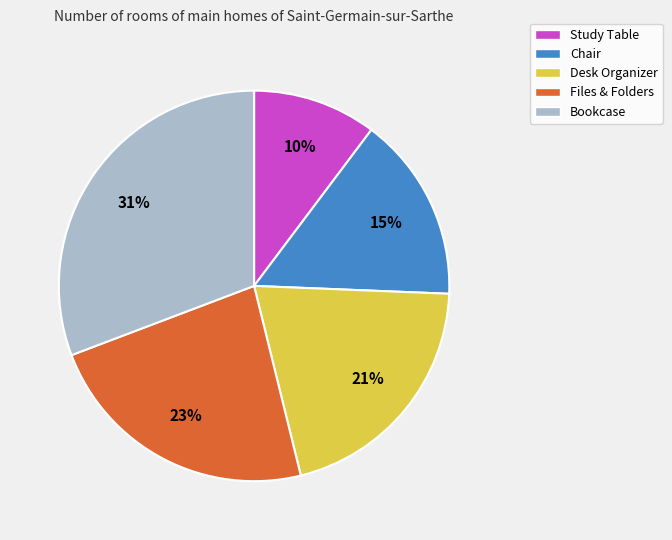

Rank the categories by value from lowest to highest.

Study Table, Chair, Desk Organizer, Files & Folders, Bookcase